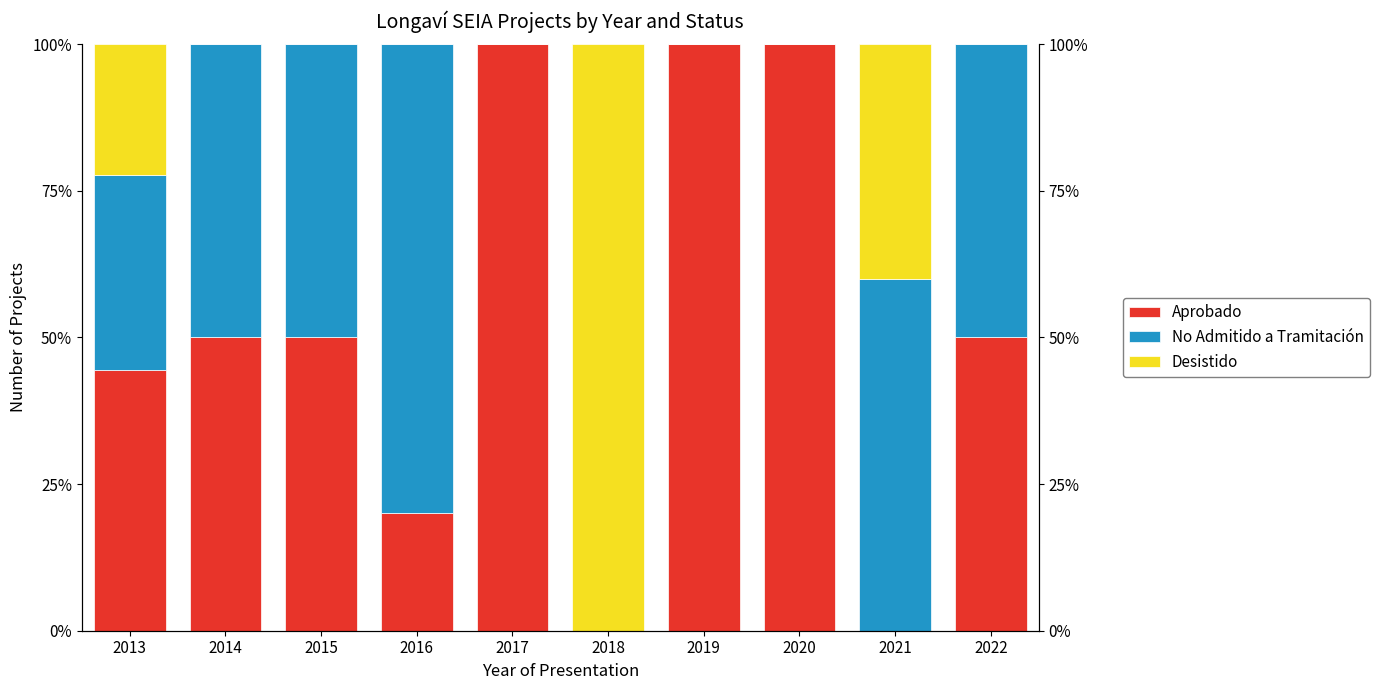

What is the difference between the maximum and minimum values in the Desistido series?

100.0